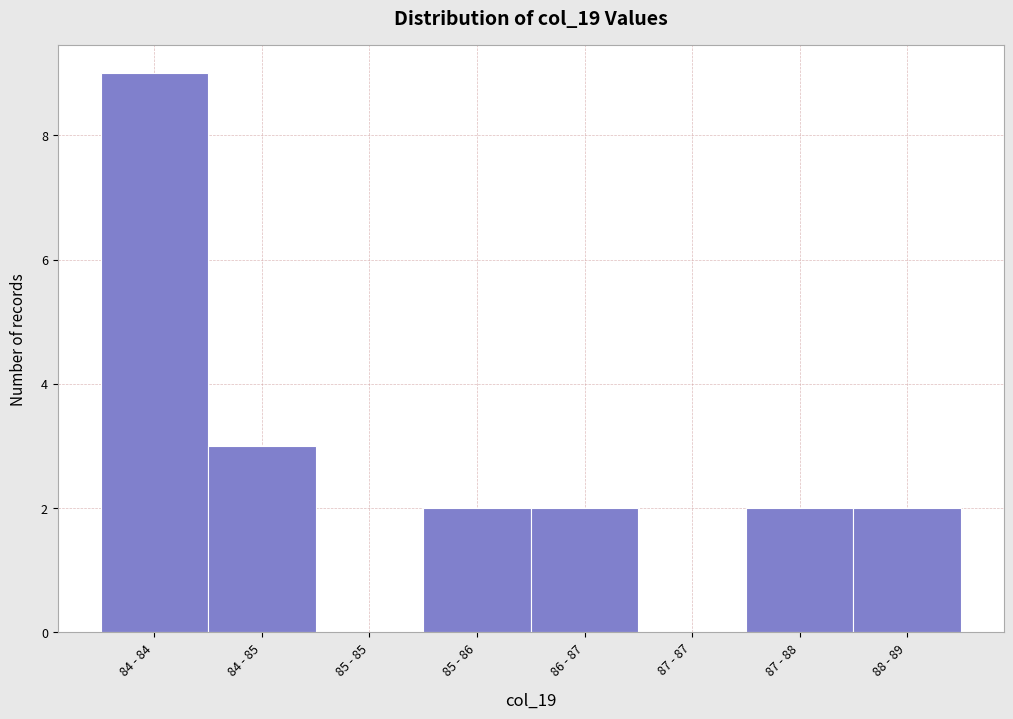

Reading right to left, what are all the values shown in this chart?

88 - 89=2	87 - 88=2	87 - 87=0	86 - 87=2	85 - 86=2	85 - 85=0	84 - 85=3	84 - 84=9